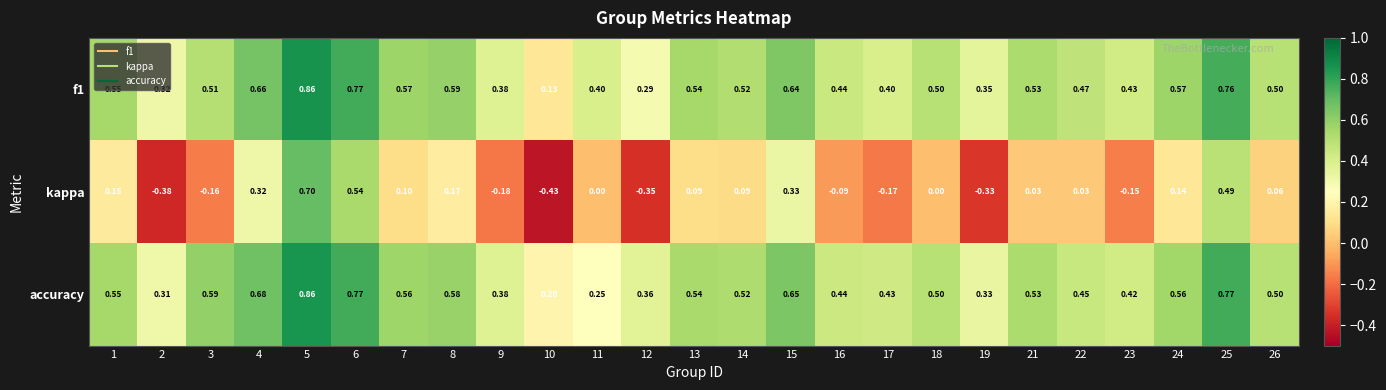

Between 3 and 15, which series saw the biggest shift?

kappa